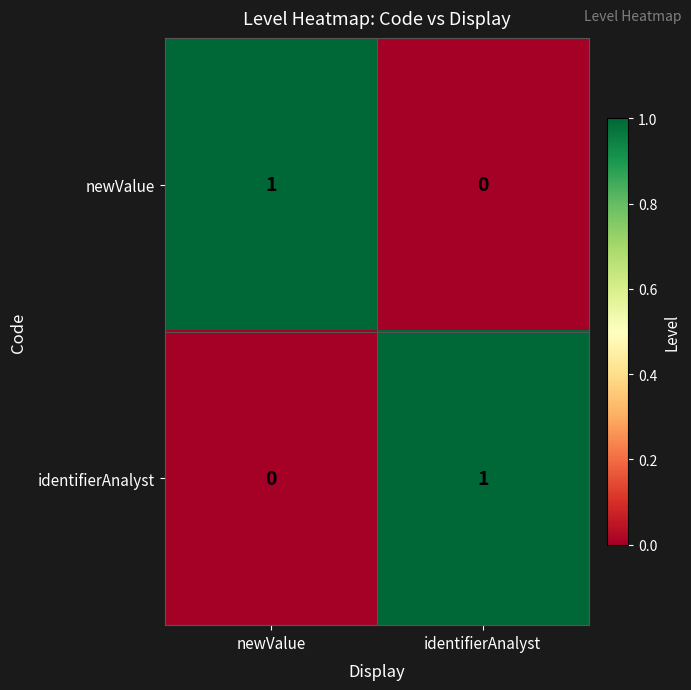

What is the spread (max minus min) of values at newValue?

1